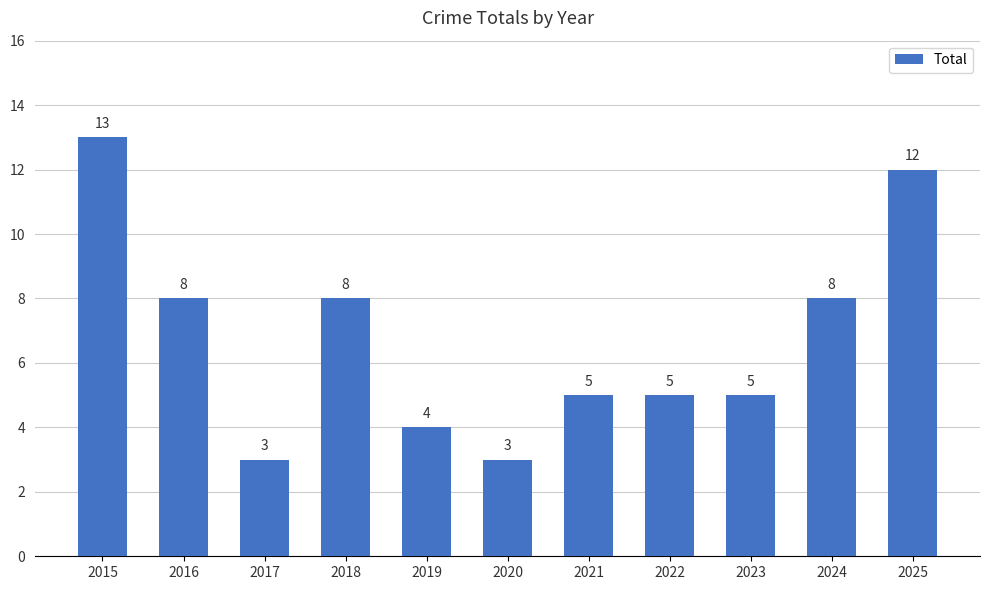

Does the chart contain stacked bars?

No